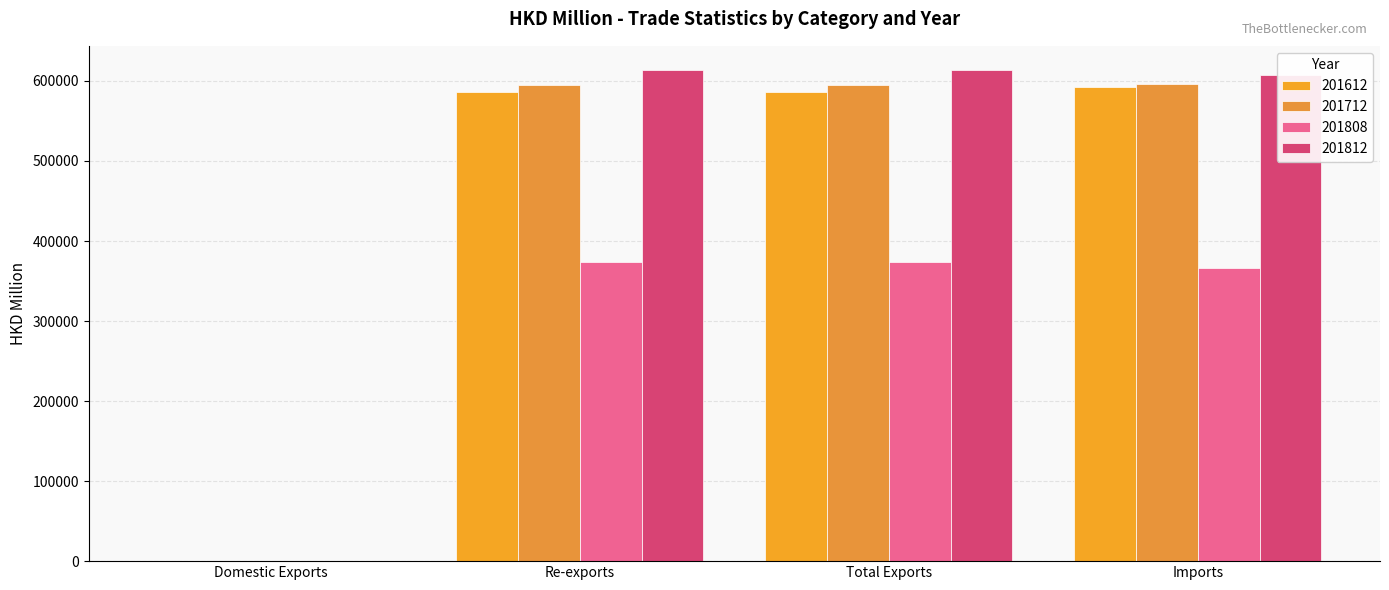

Which label corresponds to the smallest value in the chart?

Domestic Exports